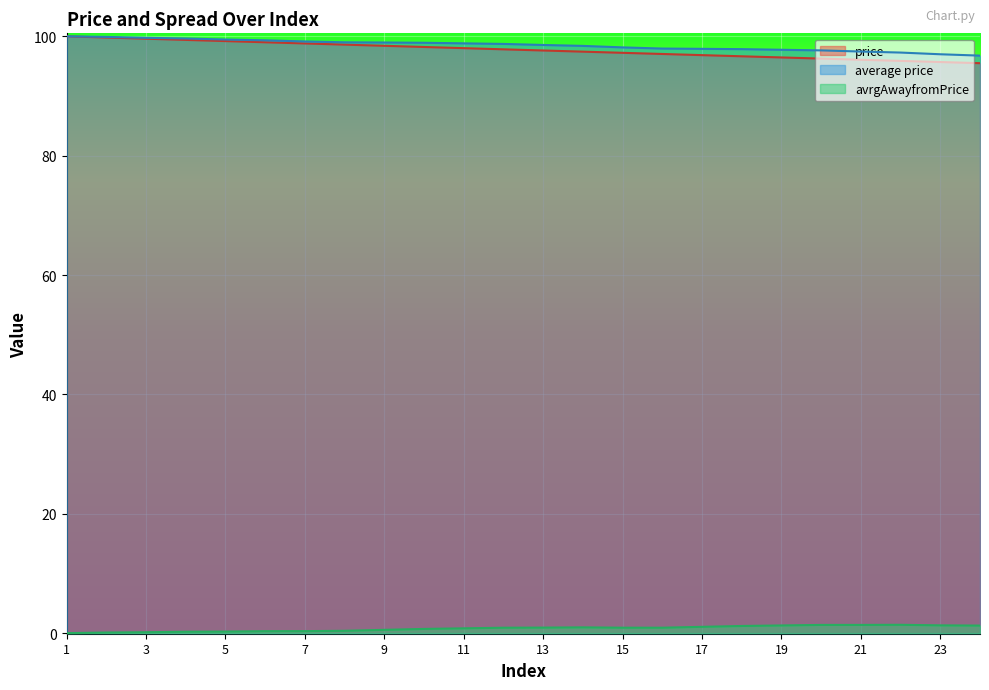

Which series has the widest spread of values?

price